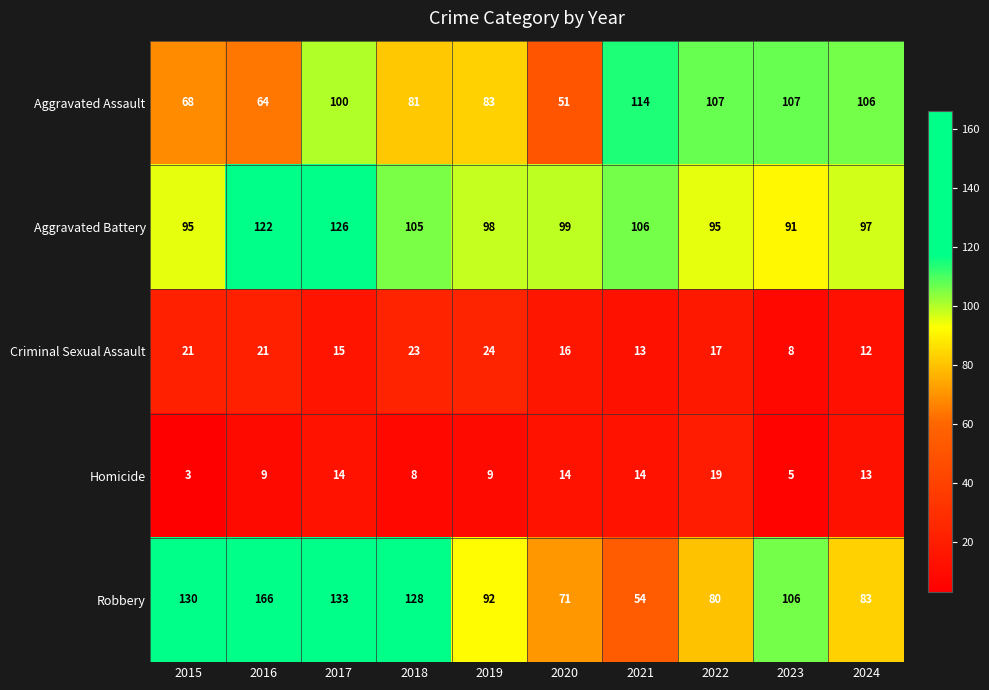

How many series are shown in this chart?

5